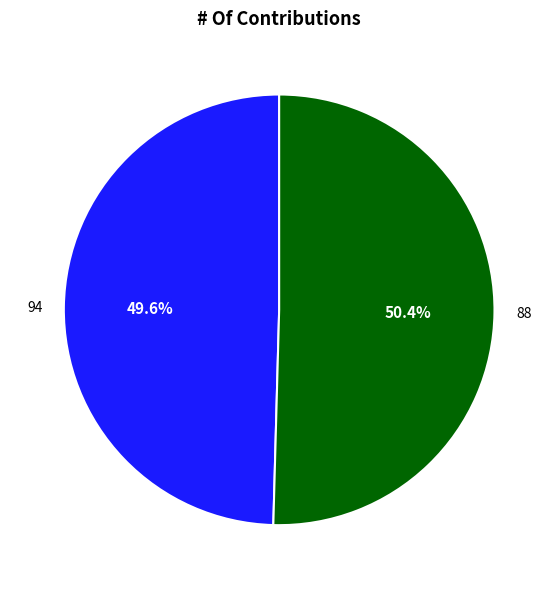

What percentage is the 88 slice, to the nearest percent?

50%